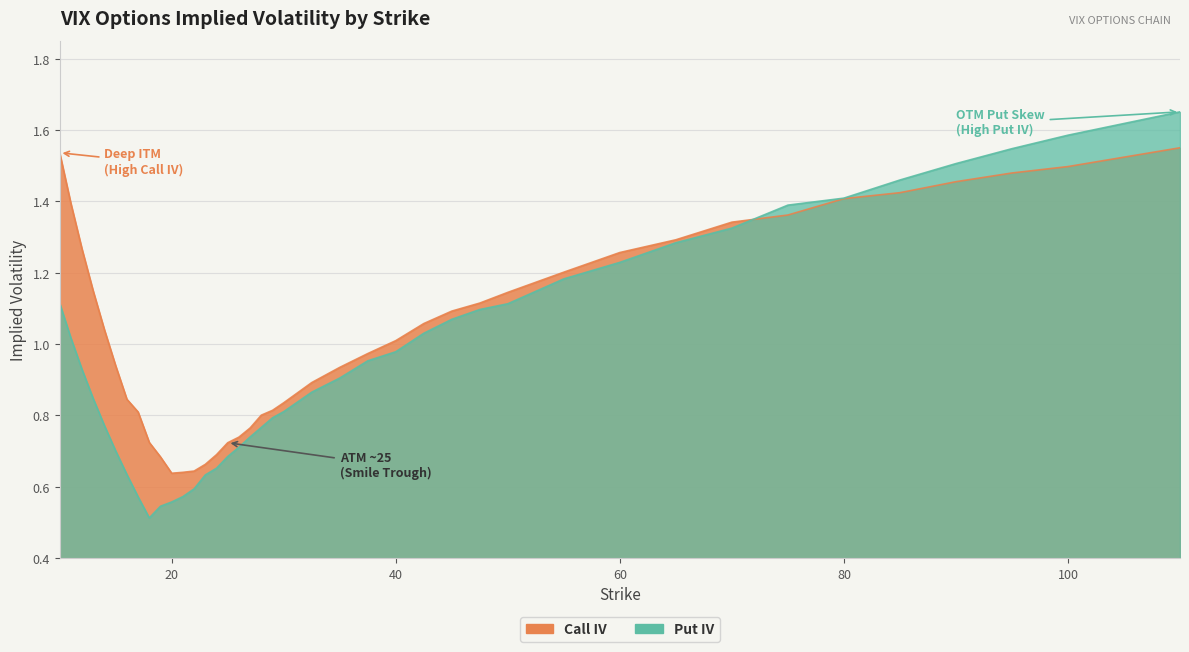

How many times do Put IV and Call IV cross each other?

1